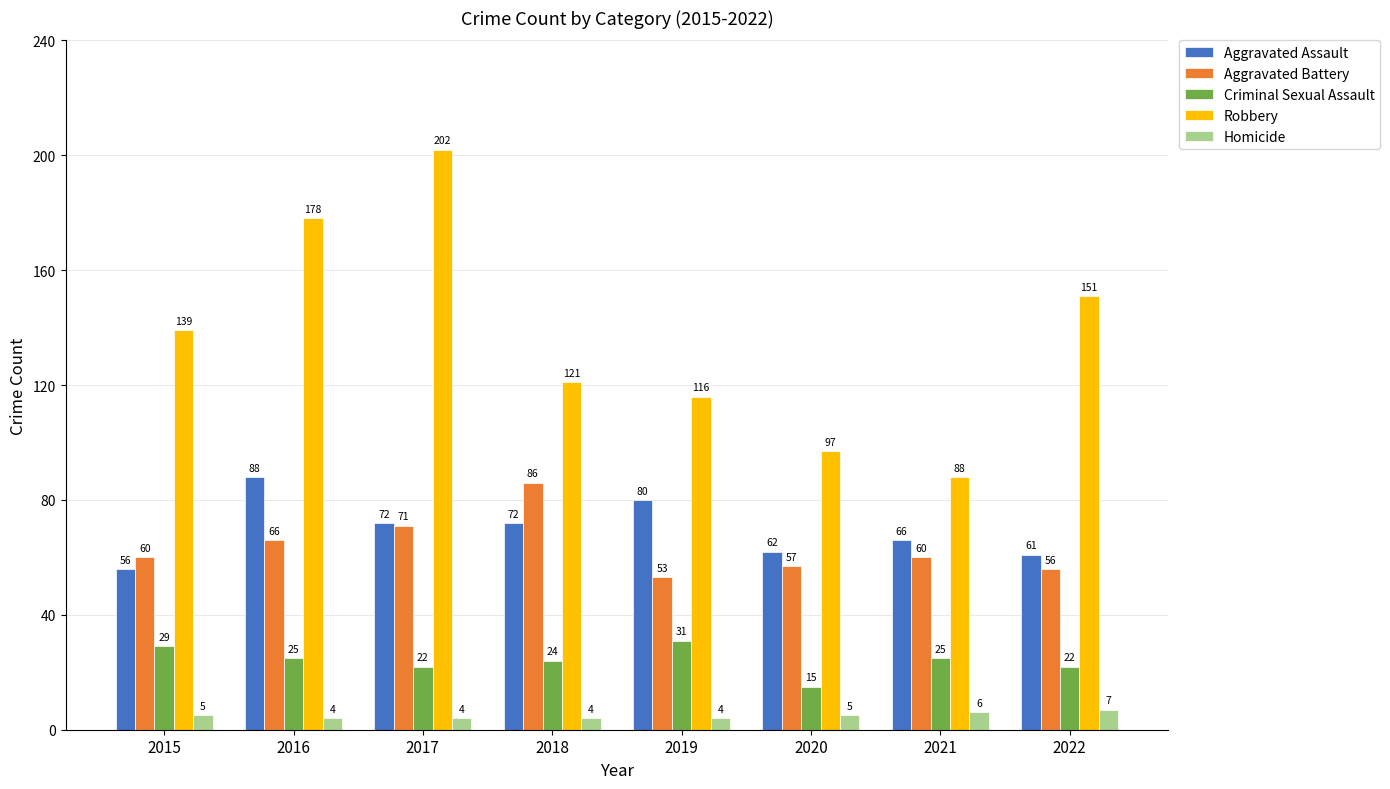

At which label does Criminal Sexual Assault first exceed 25?

2015